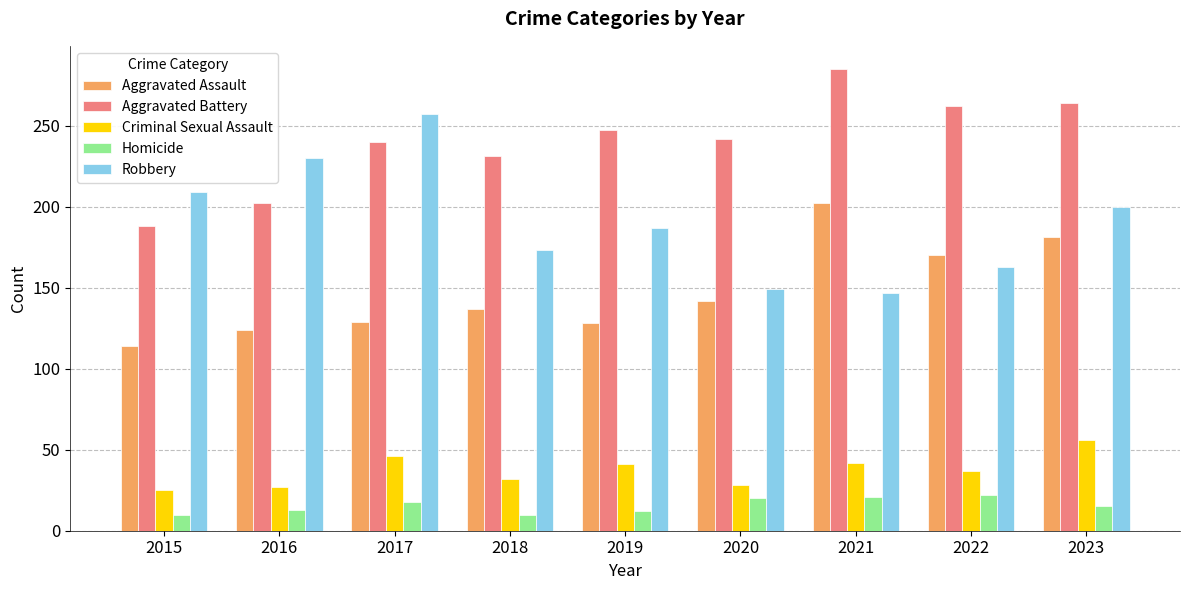

At how many categories does at least one series exceed 105?

9